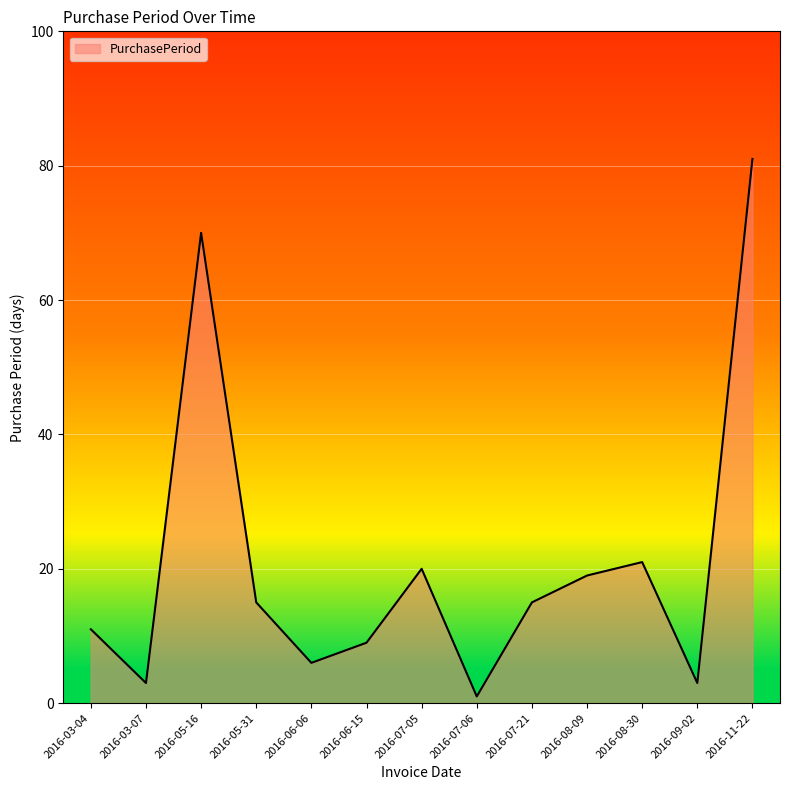

Approximately how many times larger is the value at 2016-05-16 compared to 2016-03-07?

23.3